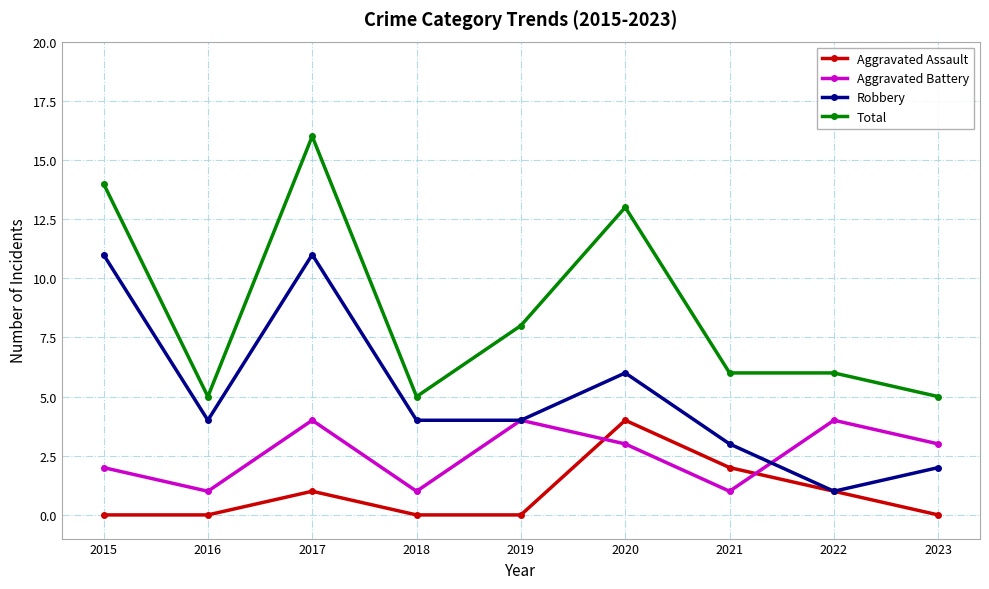

The value of Total at 2016 is 5. True or false?

True